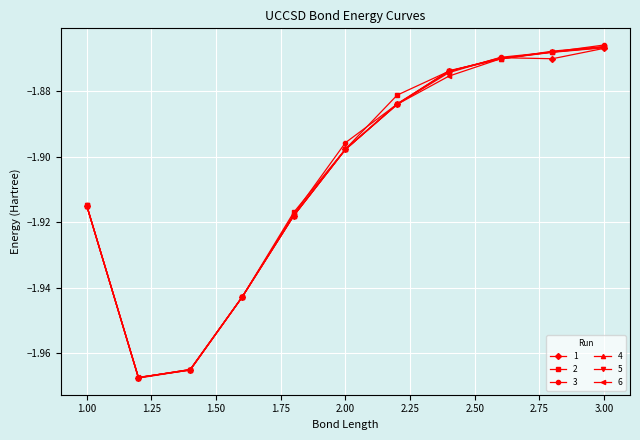

How many interior local valleys does the 4 series have?

1